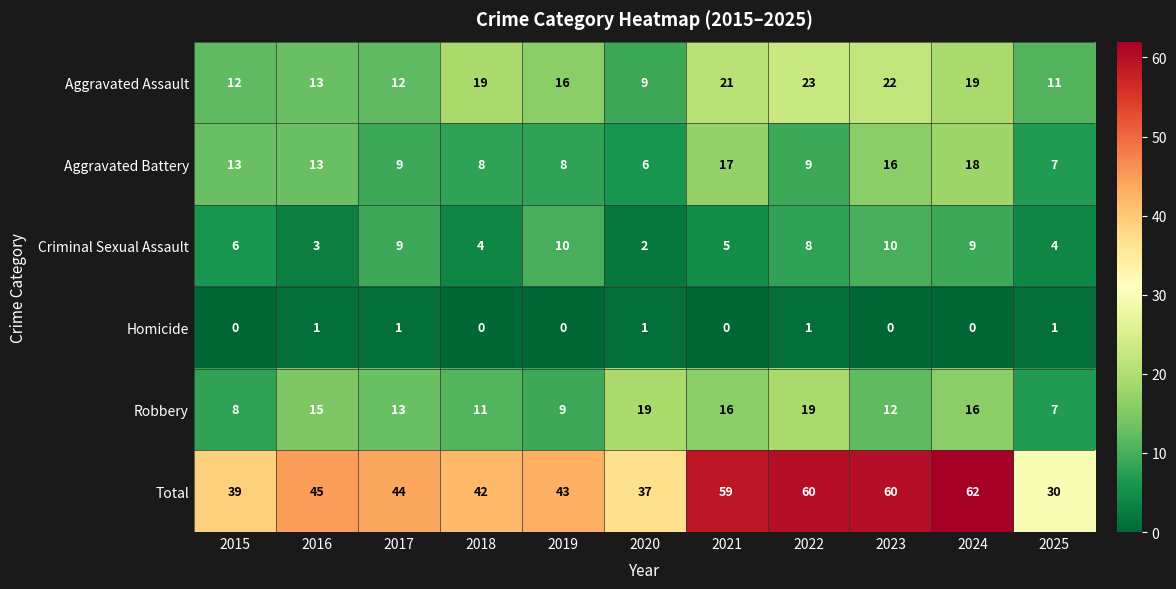

What is the sum of the Robbery values at 2024 and 2025?

23